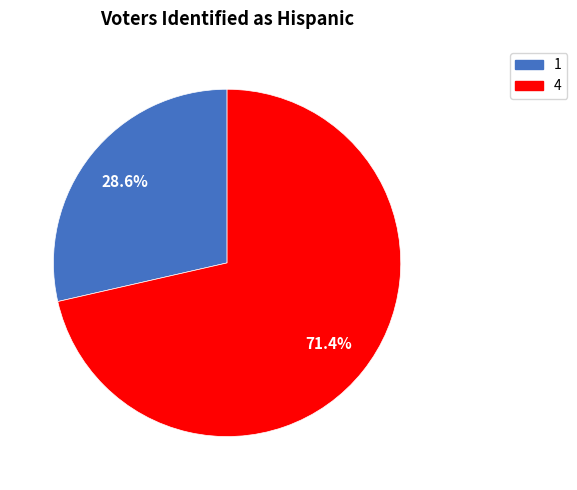

Approximately how many times larger is the value at 4 compared to 1?

2.5